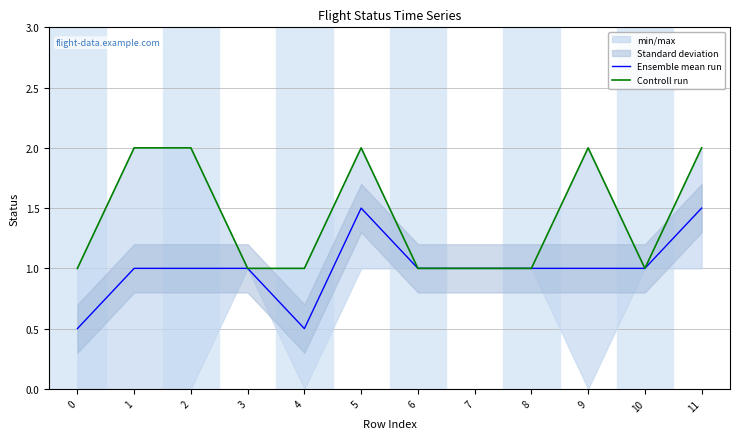

Which series has the largest total across all categories?

Controll run